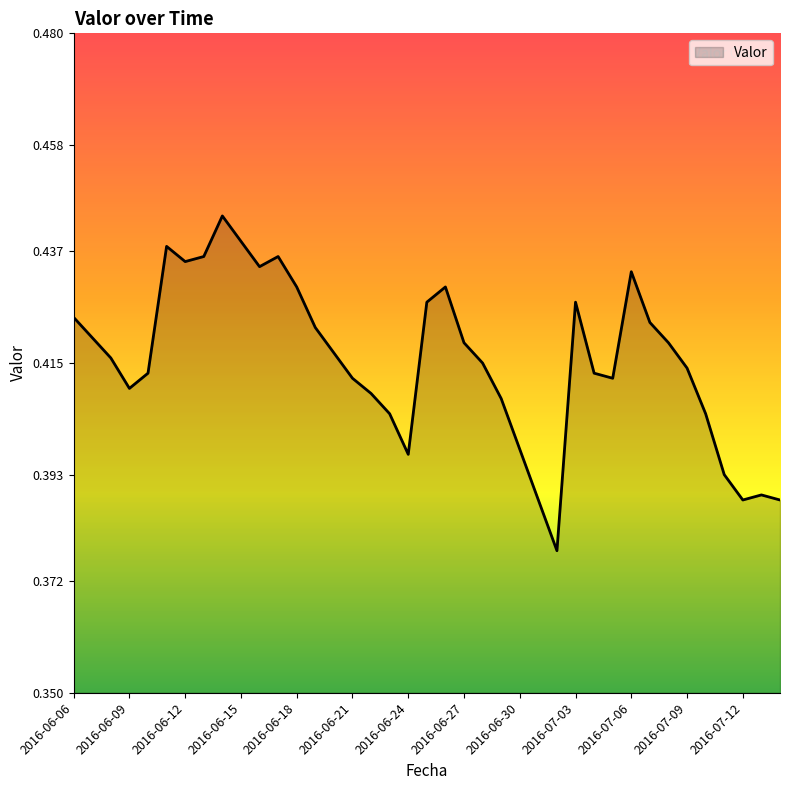

Reading right to left, list all the values displayed in this chart.

2016-07-14=0.4	2016-07-13=0.4	2016-07-12=0.4	2016-07-11=0.4	2016-07-10=0.4	2016-07-09=0.4	2016-07-08=0.4	2016-07-07=0.4	2016-07-06=0.4	2016-07-05=0.4	2016-07-04=0.4	2016-07-03=0.4	2016-07-02=0.4	2016-07-01=0.4	2016-06-30=0.4	2016-06-29=0.4	2016-06-28=0.4	2016-06-27=0.4	2016-06-26=0.4	2016-06-25=0.4	2016-06-24=0.4	2016-06-23=0.4	2016-06-22=0.4	2016-06-21=0.4	2016-06-20=0.4	2016-06-19=0.4	2016-06-18=0.4	2016-06-17=0.4	2016-06-16=0.4	2016-06-15=0.4	2016-06-14=0.4	2016-06-13=0.4	2016-06-12=0.4	2016-06-11=0.4	2016-06-10=0.4	2016-06-09=0.4	2016-06-08=0.4	2016-06-07=0.4	2016-06-06=0.4